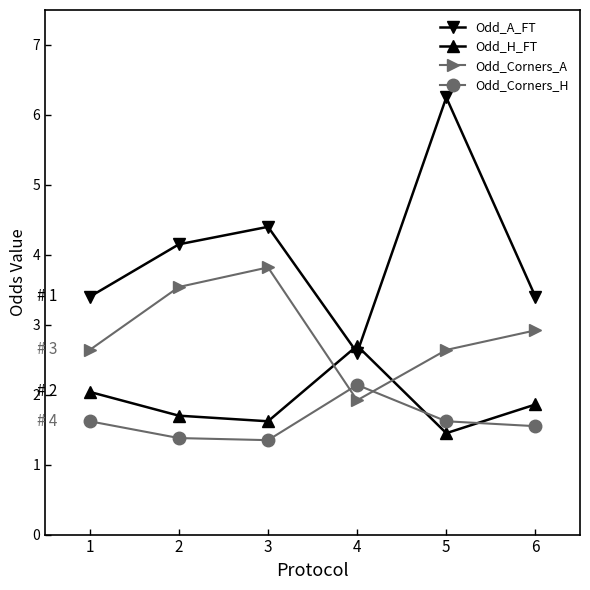

Where is Odd_A_FT nearest to the value 4?

2